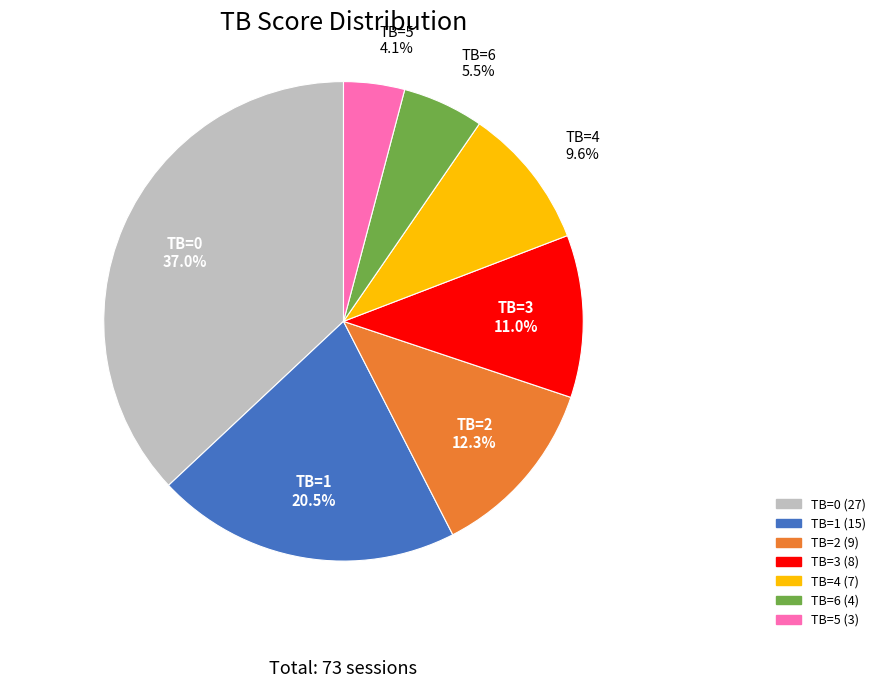

Is there a majority slice in this chart?

No